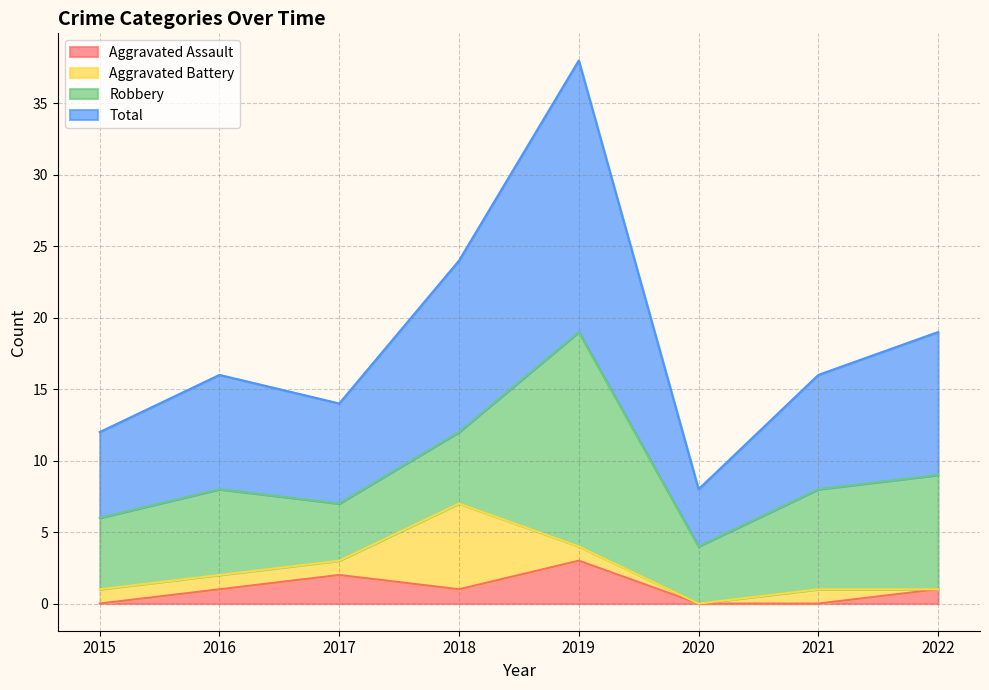

Is the value of Aggravated Assault at 2021 greater than the value of Total at 2020?

No